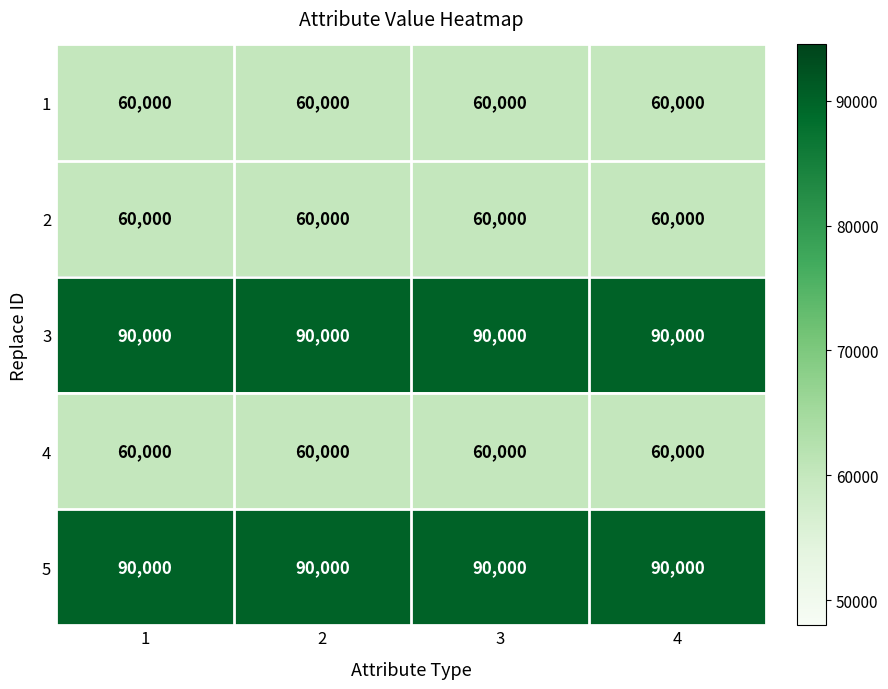

What is the total value across all series at 1?

360000